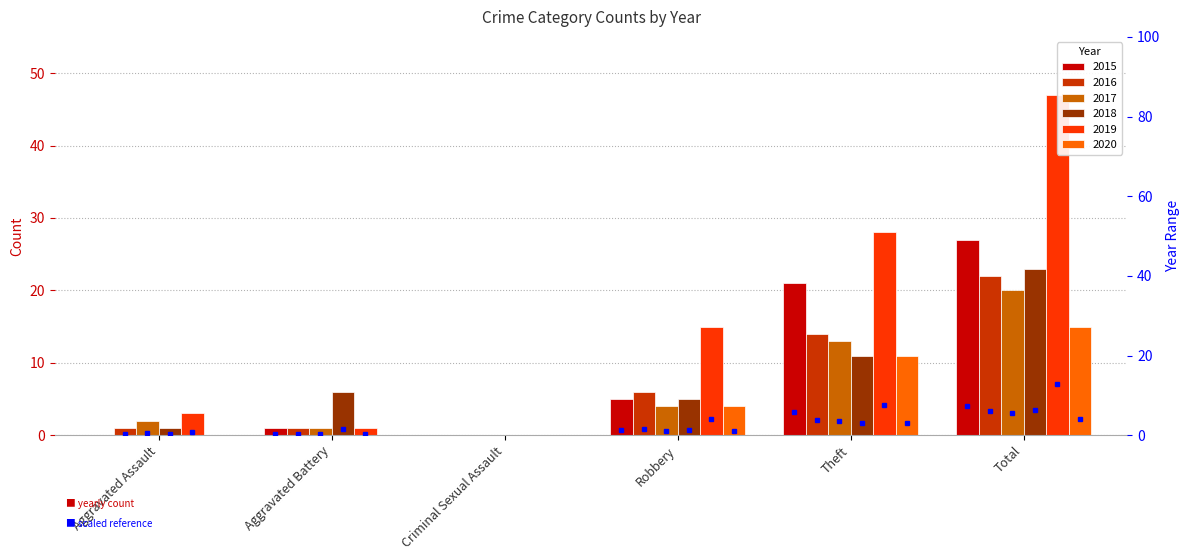

Which series changed the most between Aggravated Assault and Aggravated Battery?

2018